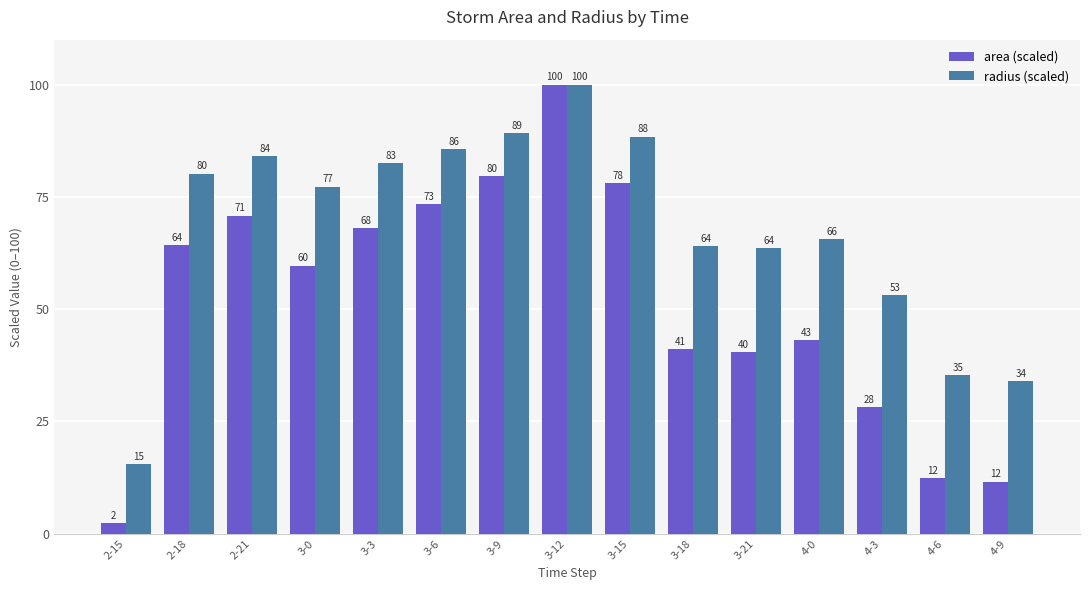

Which category has the highest value in the area (scaled) series?

3-12